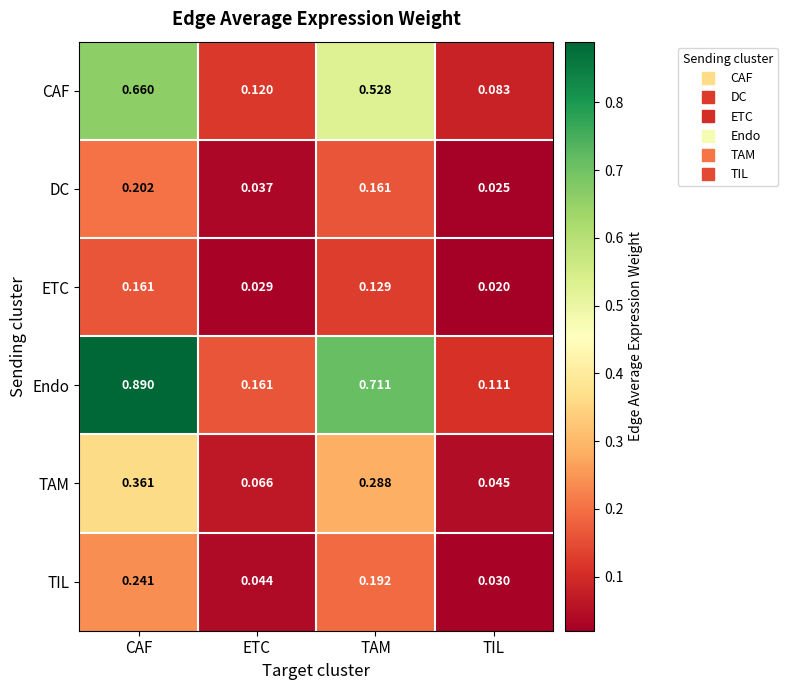

At how many categories does at least one series exceed 0?

4